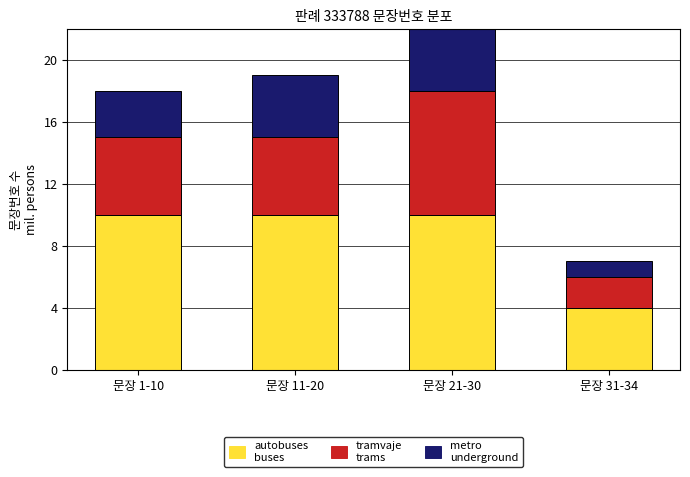

True or false: metro has a value of 4 at 문장 11-20.

True